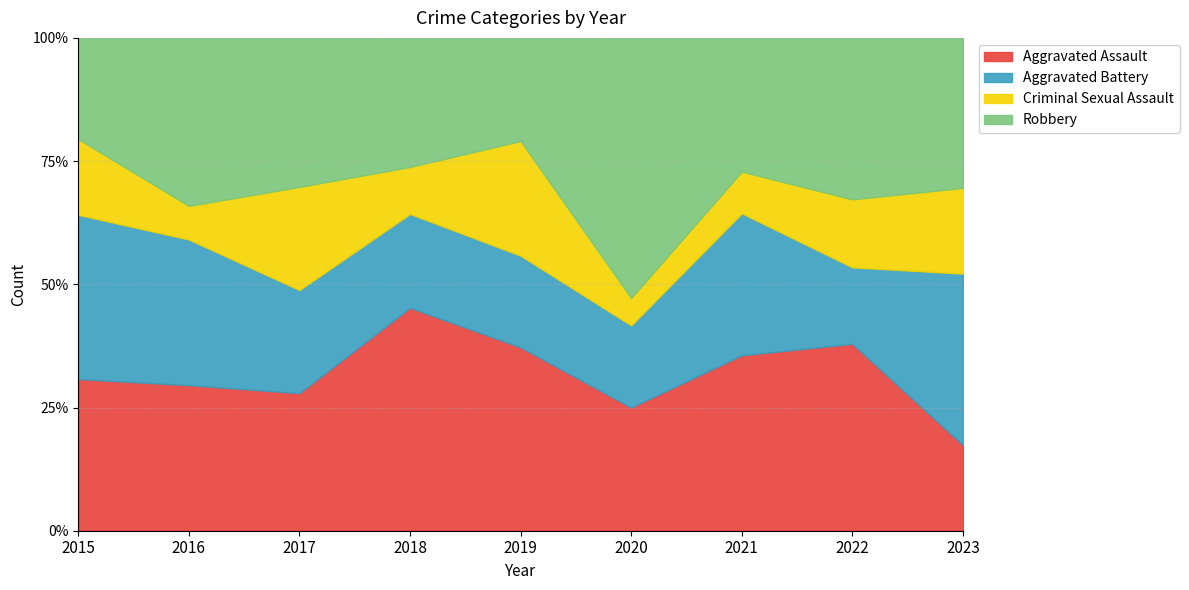

What are all the series names shown in the legend?

Aggravated Assault, Aggravated Battery, Criminal Sexual Assault, Robbery